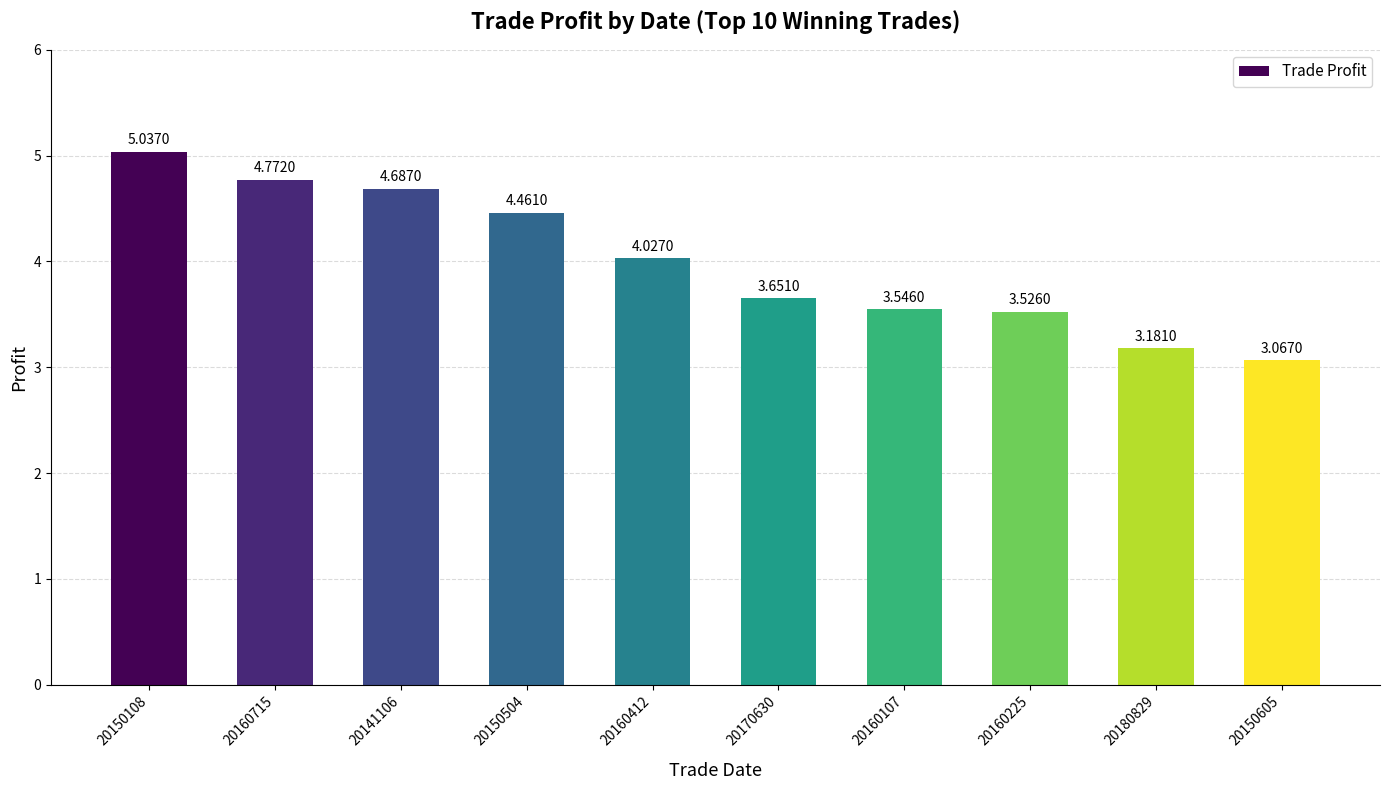

What is the difference between the values at 20150108 and 20160225?

1.5